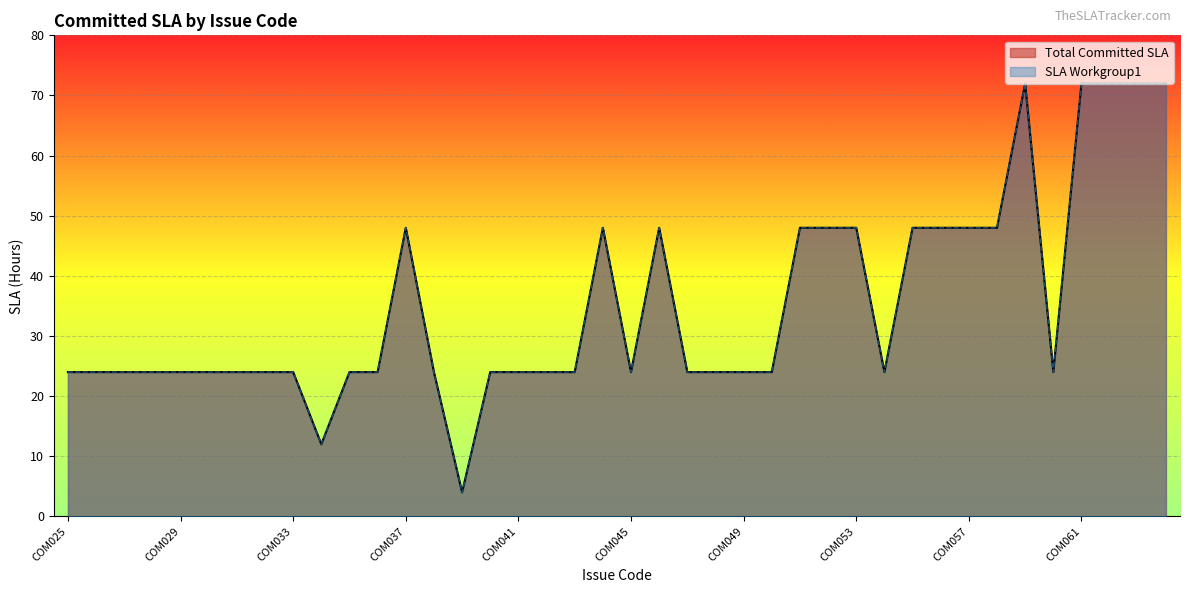

What is the difference between the SLA Workgroup1 values at COM060 and COM039?

20